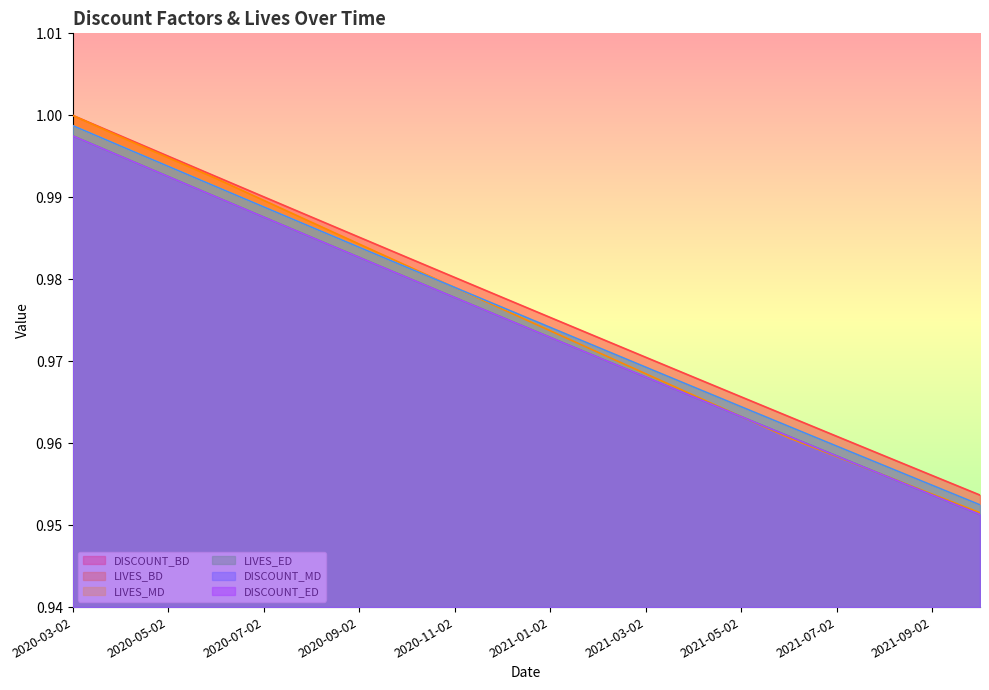

Which has a higher value, 2021-09-02 or 2021-05-02?

2021-05-02